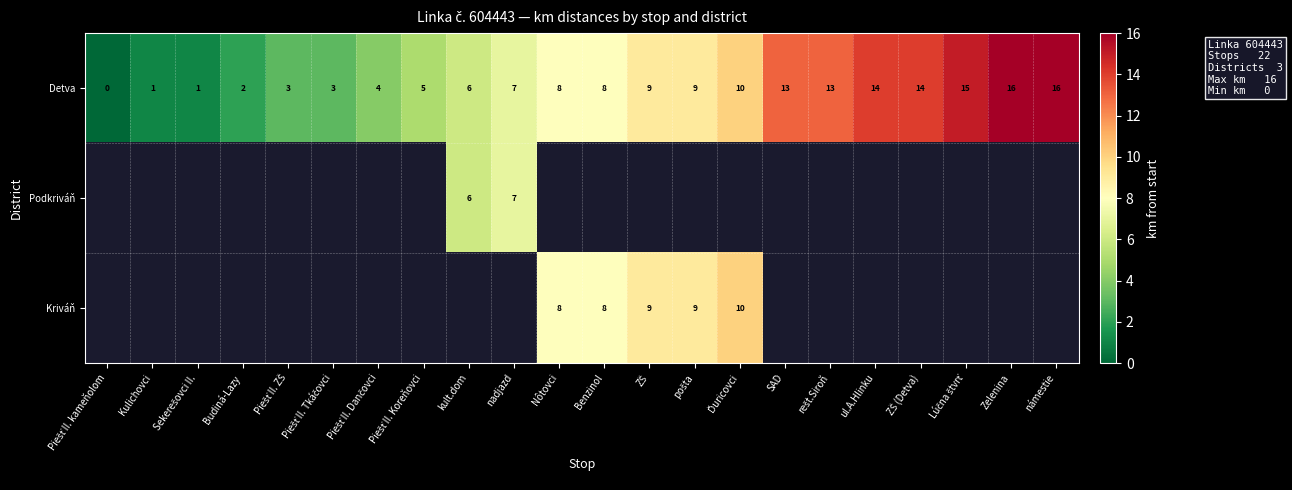

The value of Detva at SAD is 13. True or false?

True